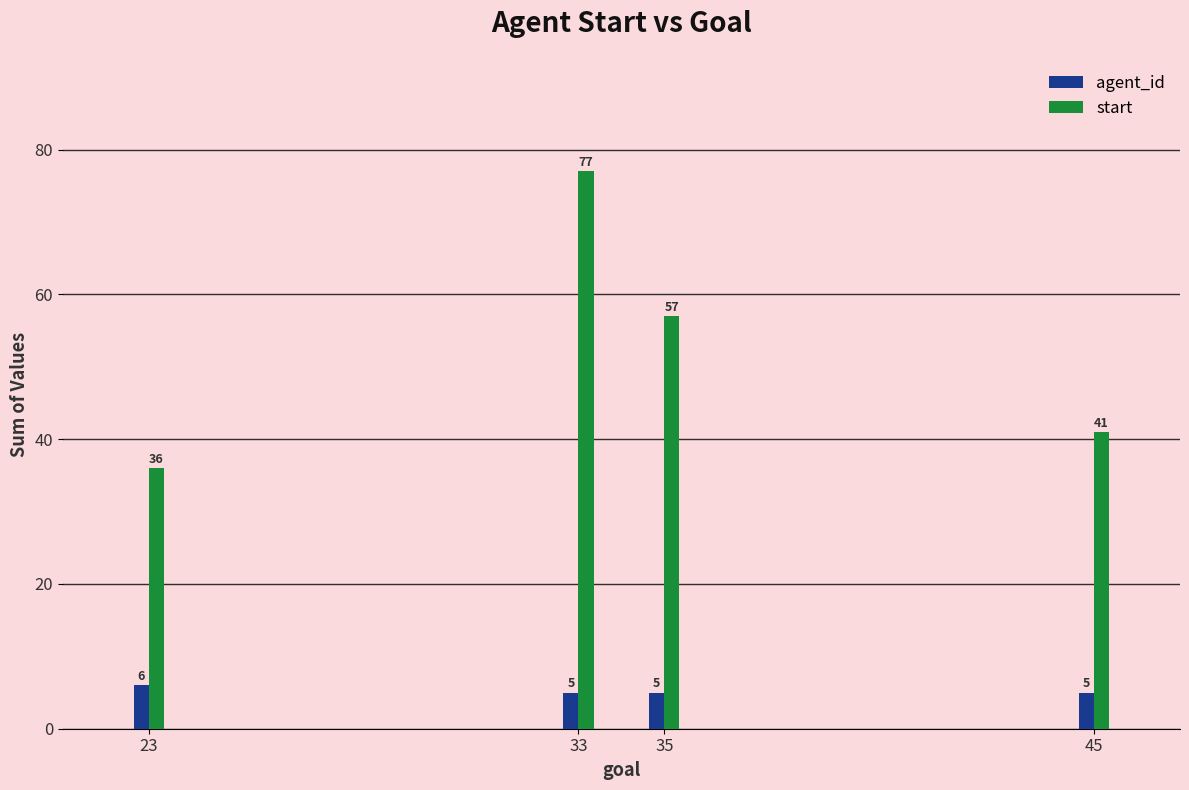

What is the spread (max minus min) of values at 35?

52